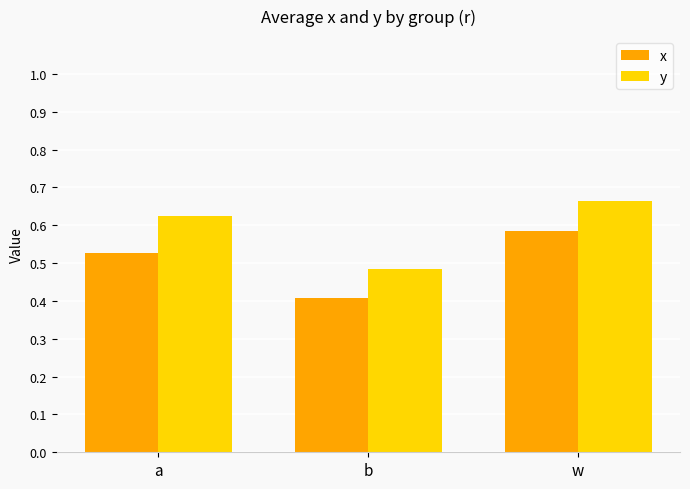

Rank the categories by x value from highest to lowest.

w, a, b